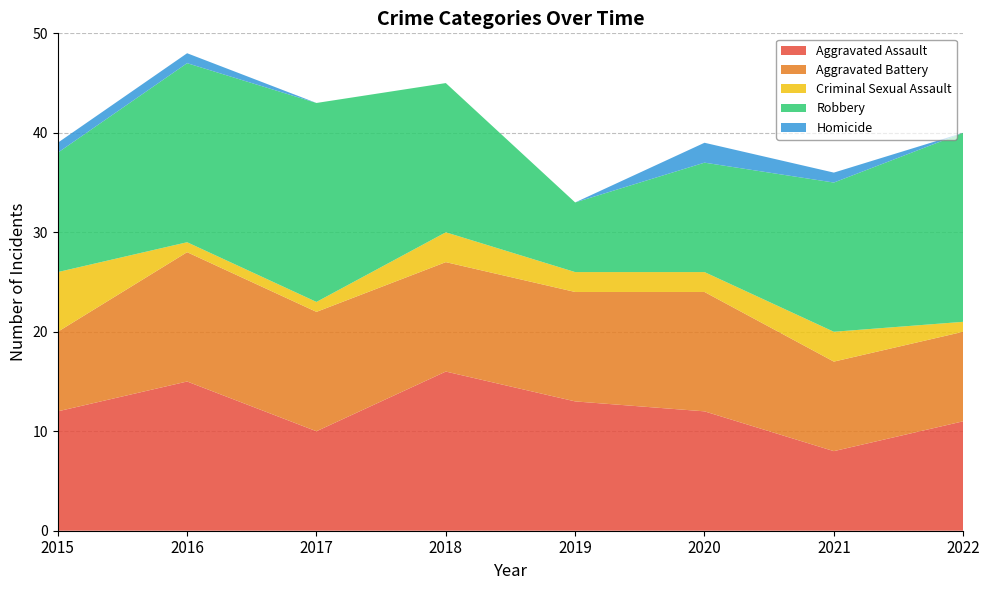

Reading left to right, extract all data points from this chart.

Aggravated Assault: 2015=12	2016=15	2017=10	2018=16	2019=13	2020=12	2021=8	2022=11
Aggravated Battery: 2015=8	2016=13	2017=12	2018=11	2019=11	2020=12	2021=9	2022=9
Criminal Sexual Assault: 2015=6	2016=1	2017=1	2018=3	2019=2	2020=2	2021=3	2022=1
Robbery: 2015=12	2016=18	2017=20	2018=15	2019=7	2020=11	2021=15	2022=19
Homicide: 2015=1	2016=1	2017=0	2018=0	2019=0	2020=2	2021=1	2022=0